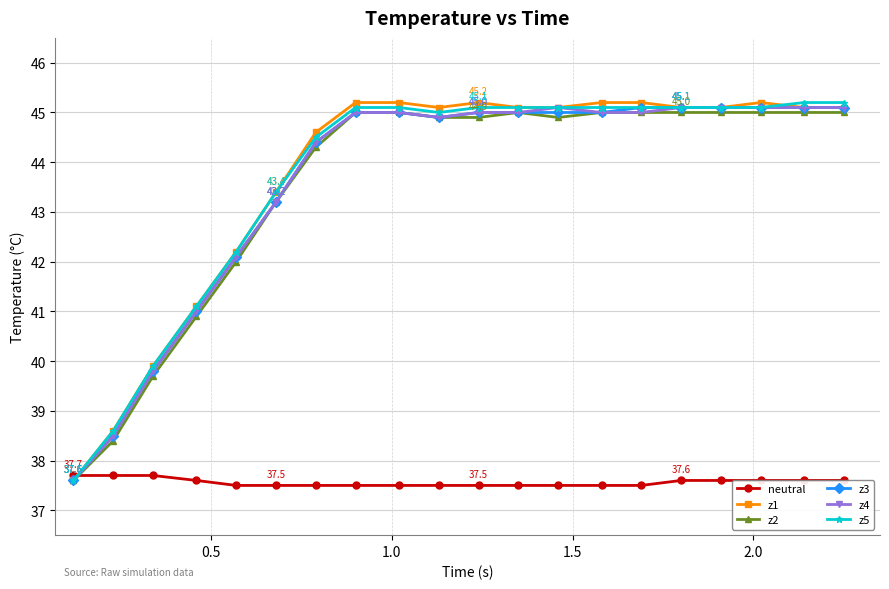

How many times do z4 and neutral cross each other?

1